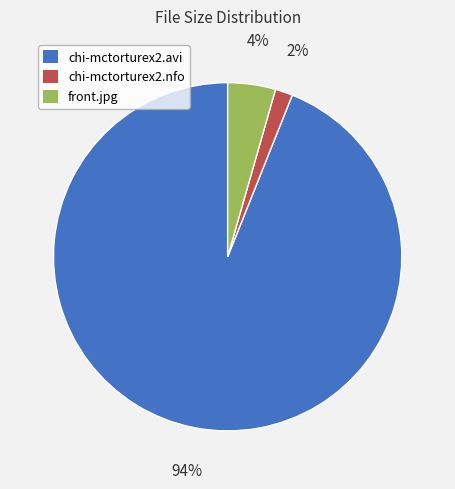

Count the number of slices in the pie.

3